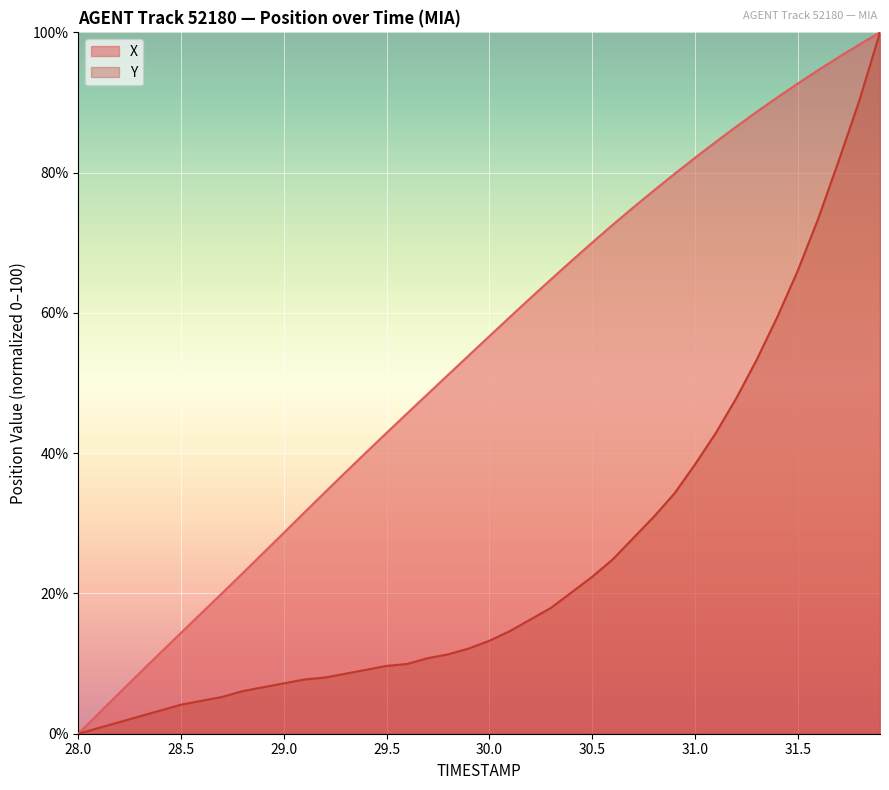

Between 31.7 and 30.3, which is larger?

31.7